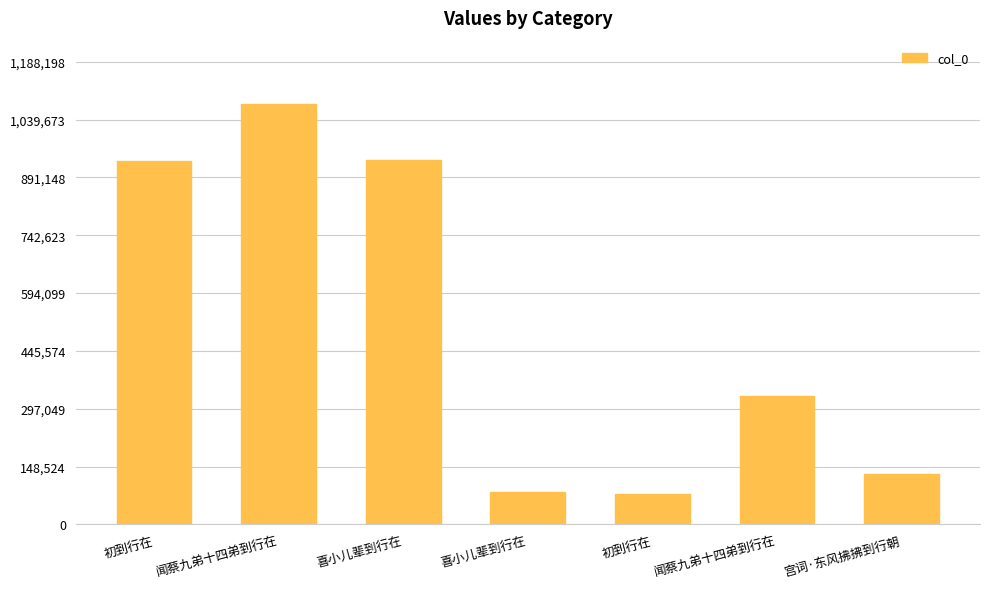

How many bars are there in total?

7